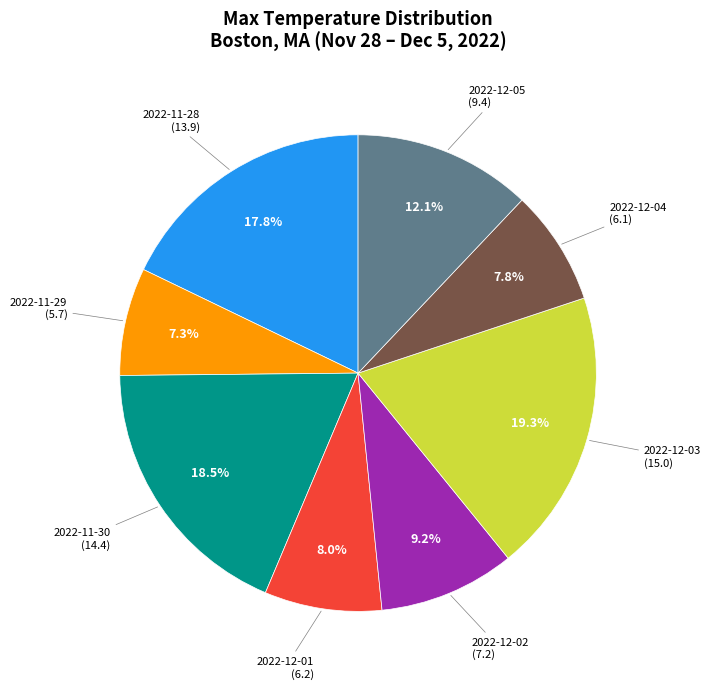

Is there a majority slice in this chart?

No